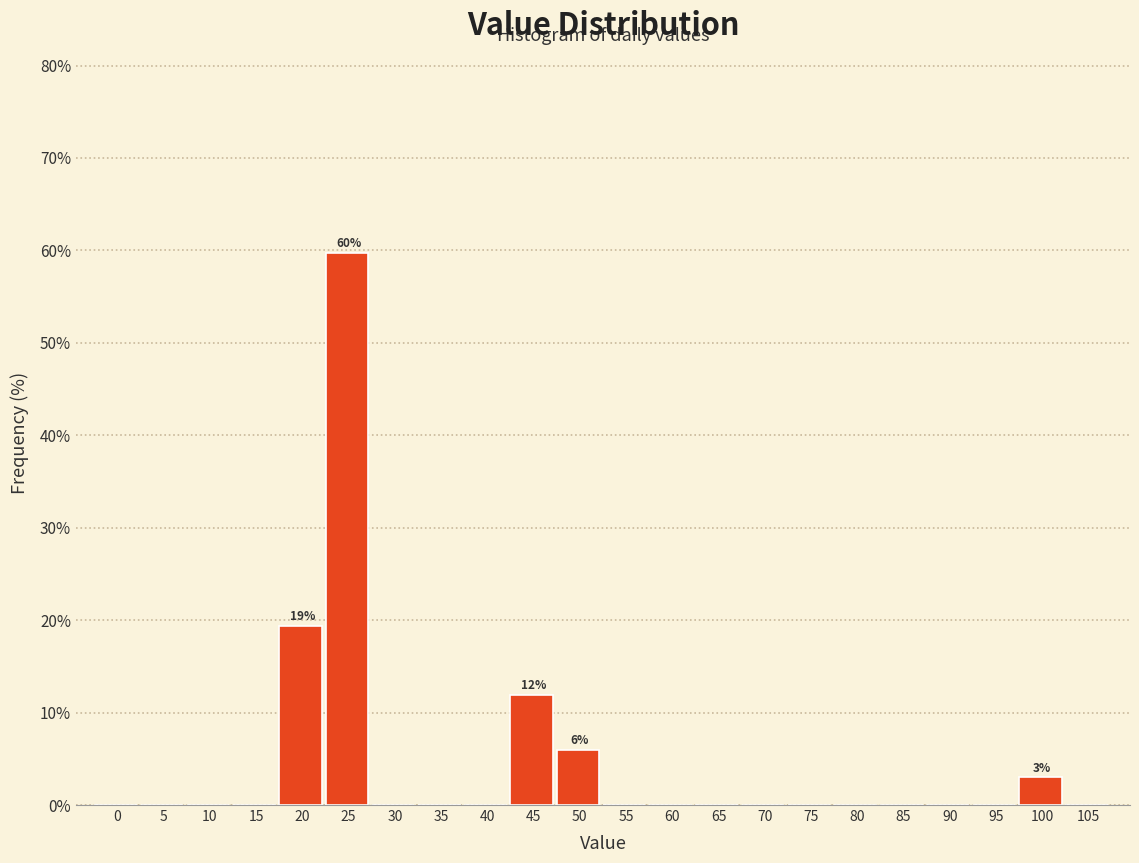

Reading left to right, transcribe all the data shown in this chart.

0=0.0	5=0.0	10=0.0	15=0.0	20=19.4	25=59.7	30=0.0	35=0.0	40=0.0	45=11.9	50=6.0	55=0.0	60=0.0	65=0.0	70=0.0	75=0.0	80=0.0	85=0.0	90=0.0	95=0.0	100=3.0	105=0.0